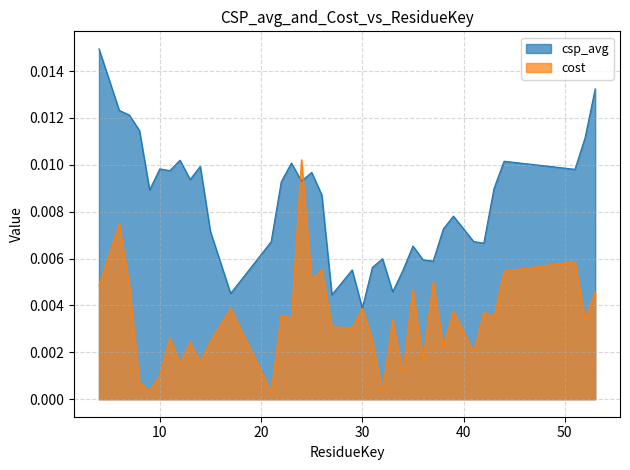

What are all the series names shown in the legend?

csp_avg, cost